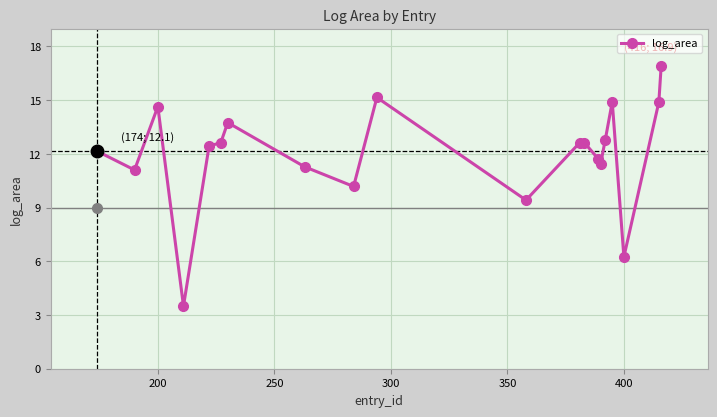

What is the minimum value shown in the chart?

3.5